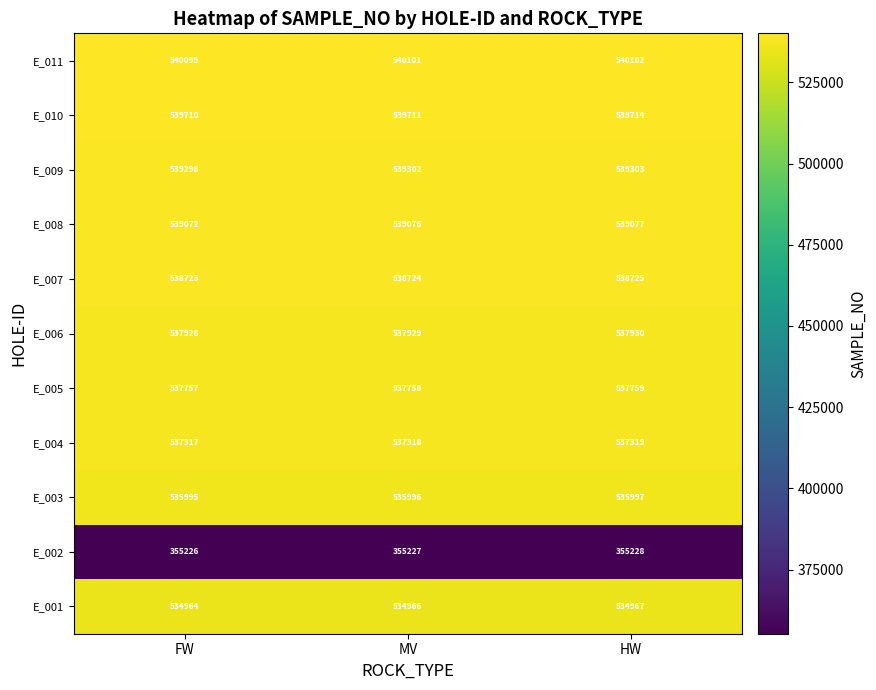

What is the sum of the E_007 values at FW and MV?

1077447